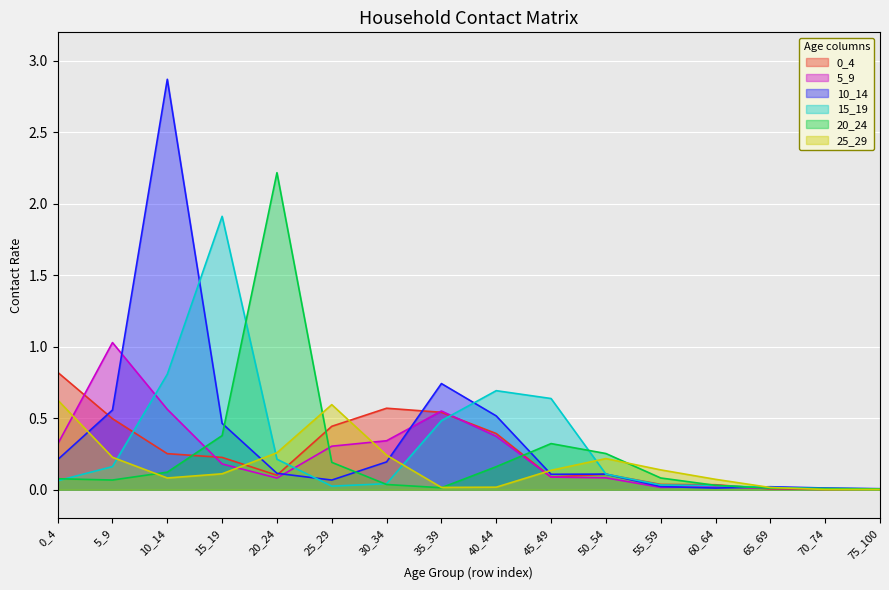

True or false: 20_24 has a value of 0.1 at 55_59.

True